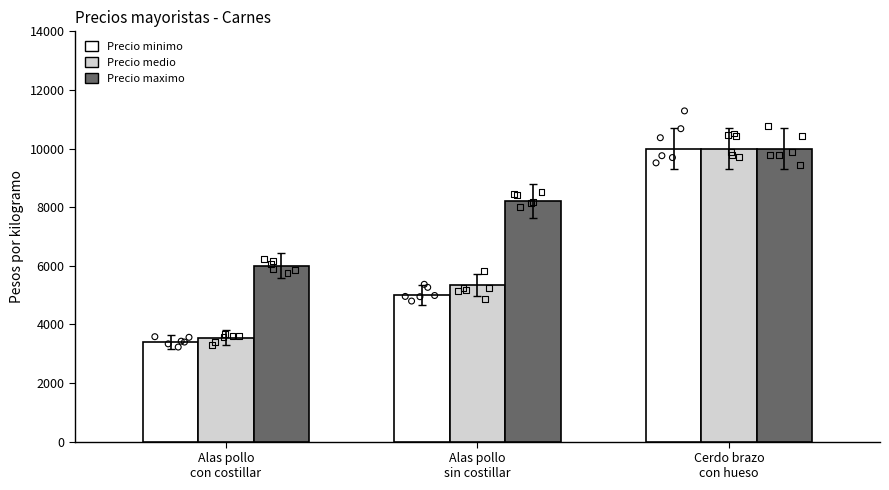

What is the total value across all series at Alas pollo
sin costillar?

18533